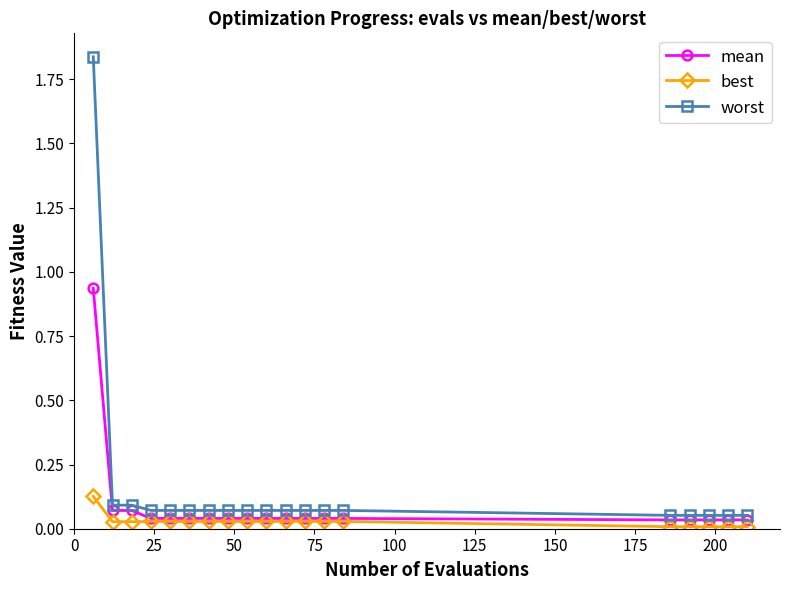

Which series has the largest range (max minus min)?

worst